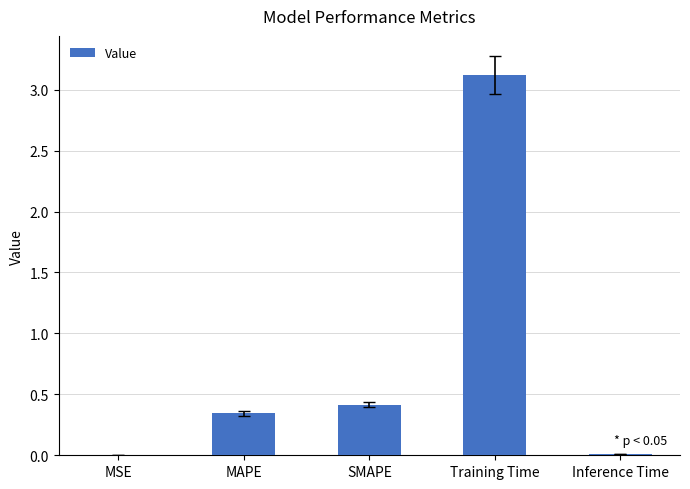

What is the sum of all values?

3.9